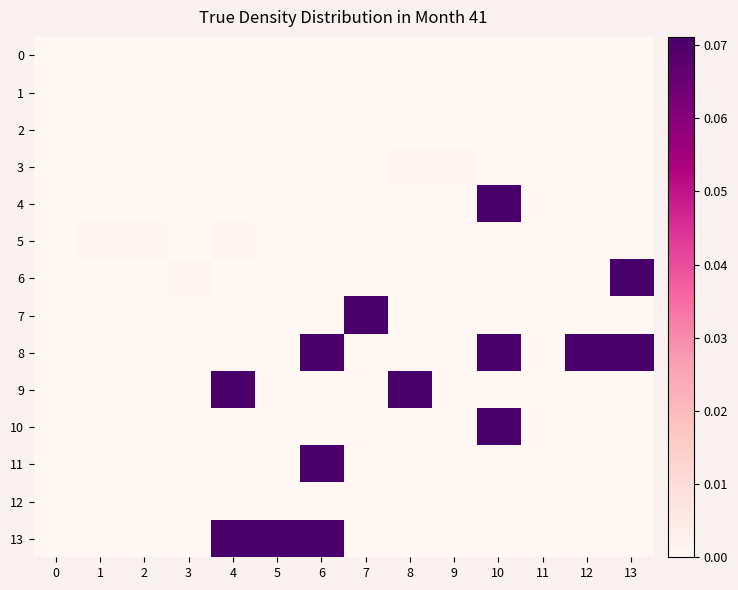

What is the maximum value shown in the chart?

0.1